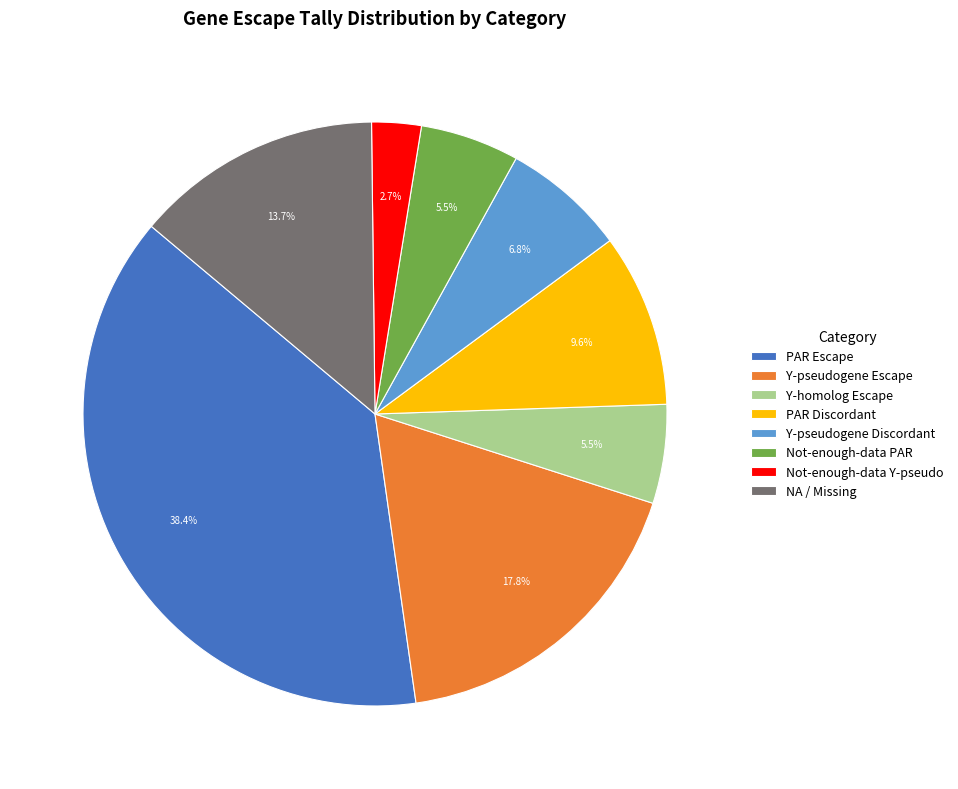

What portion of the pie excludes Y-homolog Escape?

94.5%